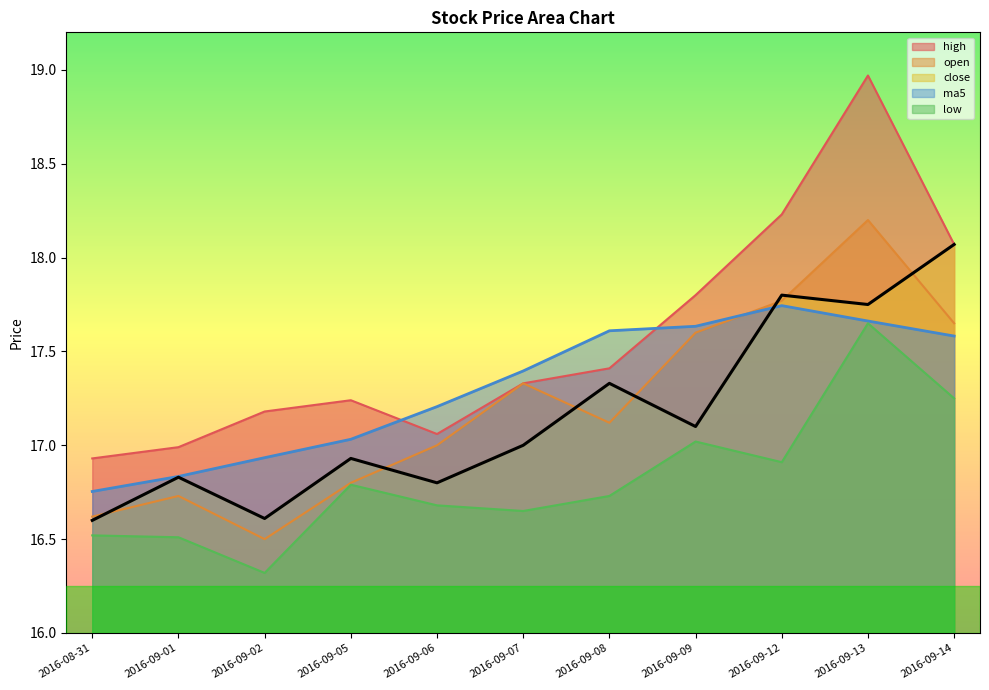

True or false: close and high intersect in this chart.

False